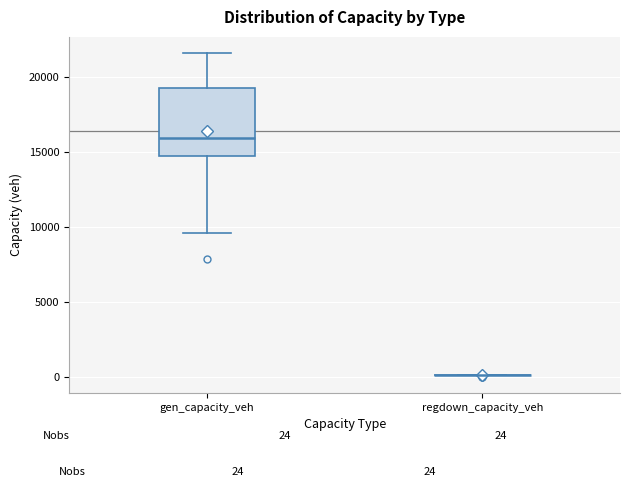

Which box is the tallest, from its lower edge to its upper edge?

gen_capacity_veh